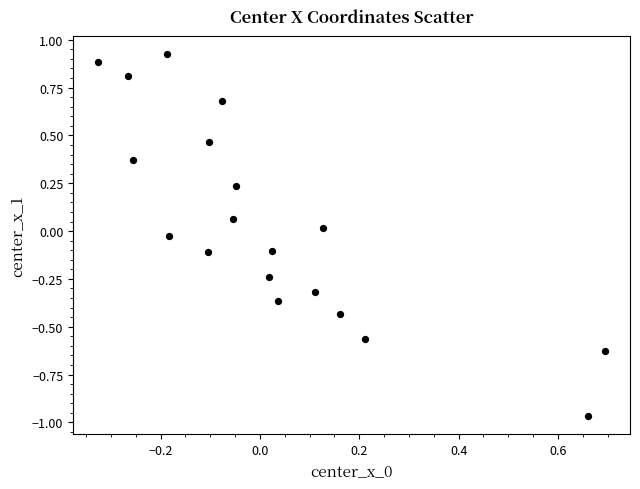

What is the range of Y values (max minus min)?

1.9